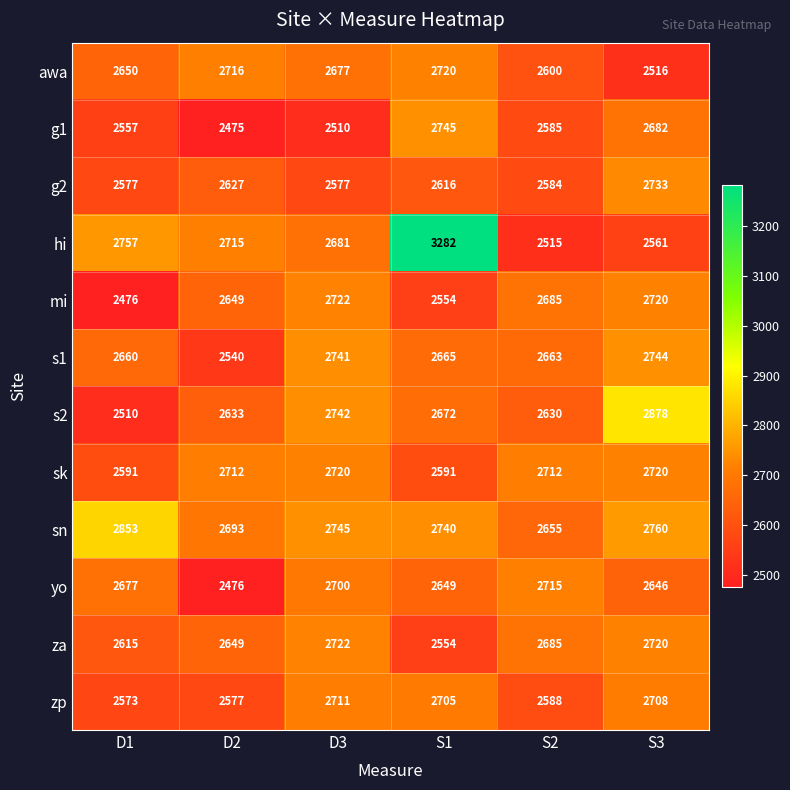

At which label does yo reach its minimum?

D2